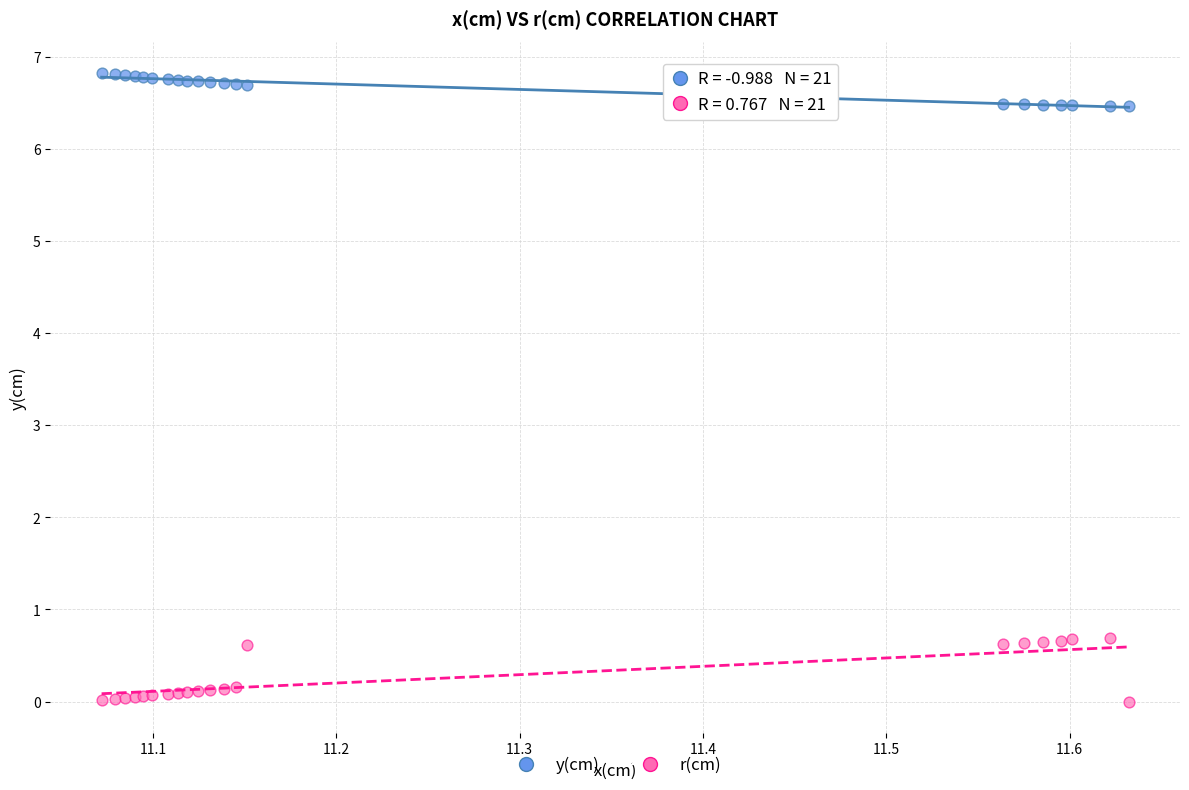

Which series contains the highest Y value?

y(cm)